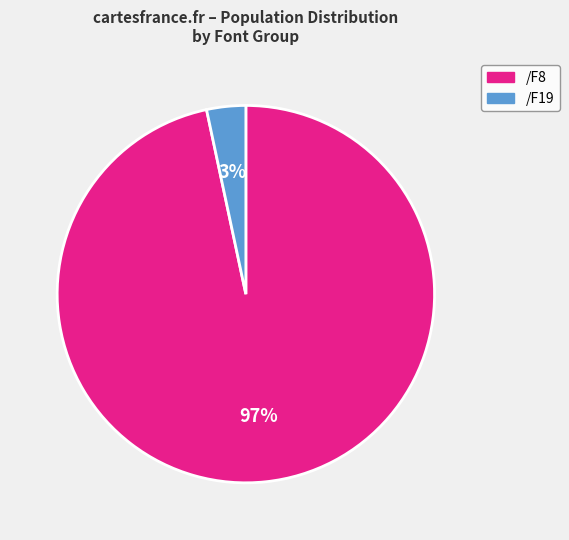

Count the number of slices in the pie.

2